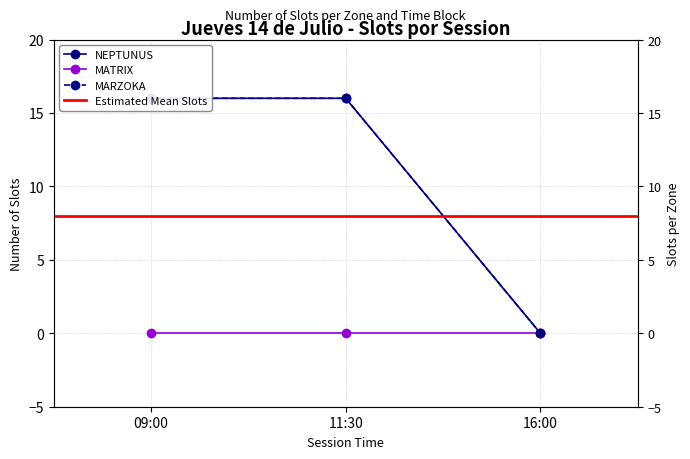

Does the chart have visible grid lines?

Yes